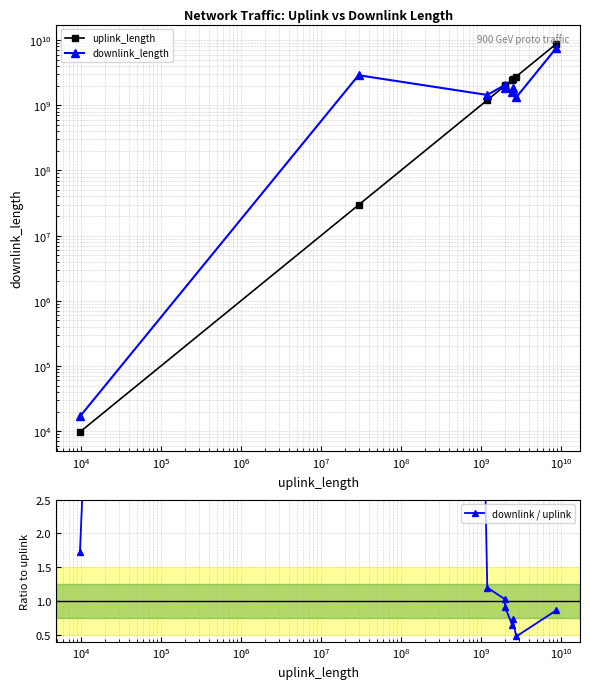

Does the chart display data point markers on the line(s)?

Yes